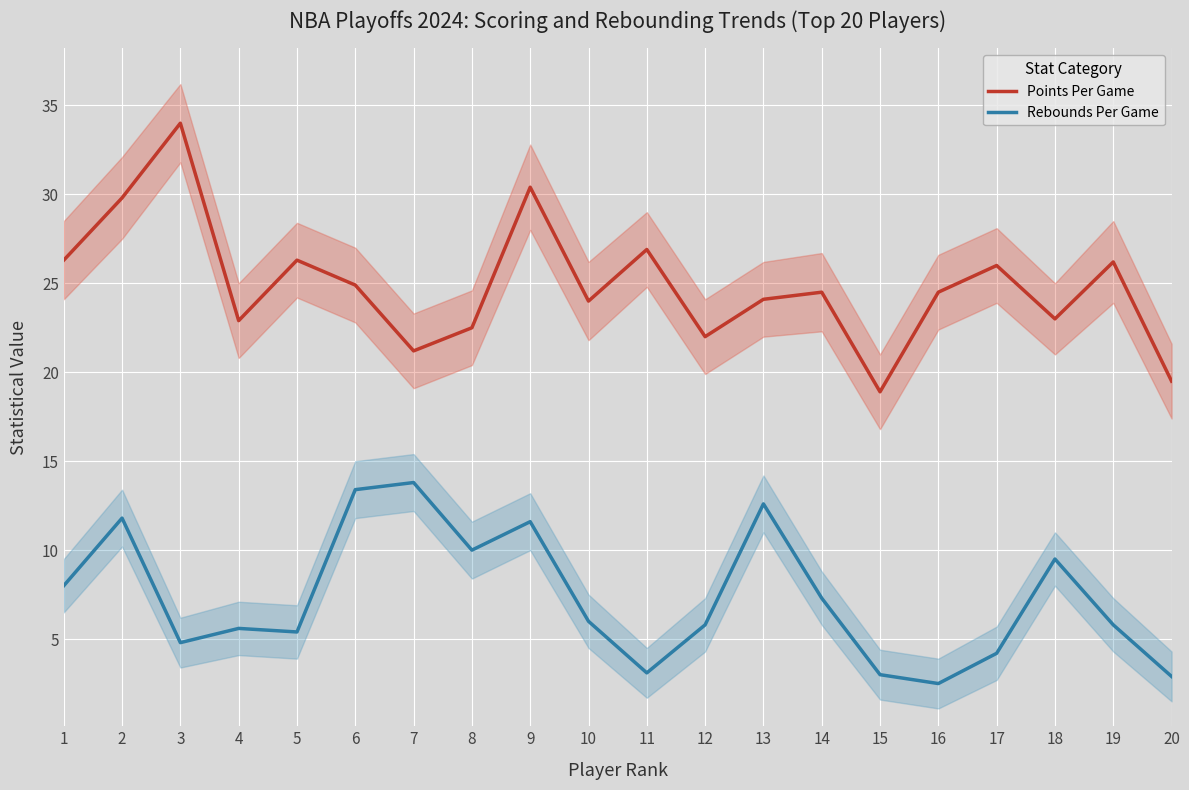

True or false: Points Per Game has a value of 10.5 at 5.

False